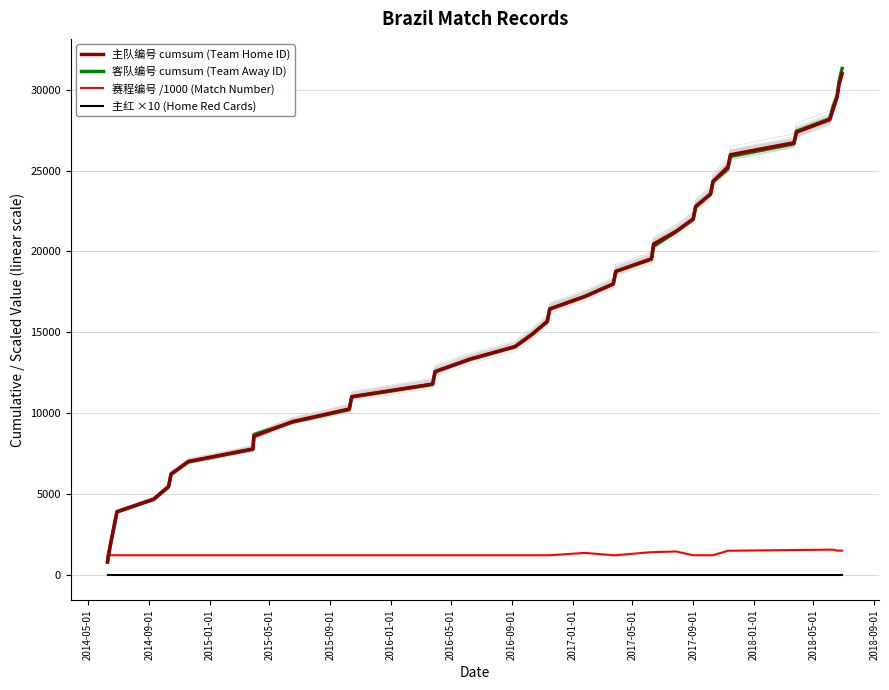

True or false: 主红 ×10 (Home Red Cards) and 客队编号 cumsum (Team Away ID) intersect in this chart.

False